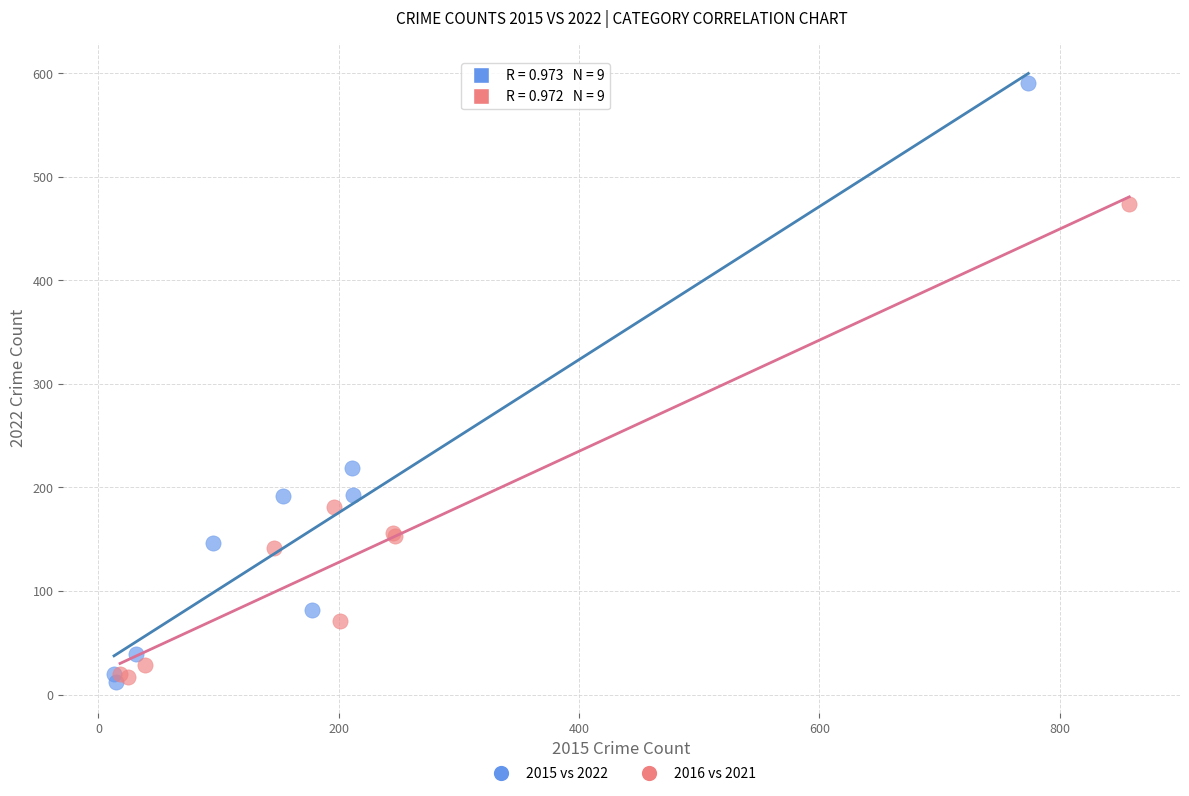

Which series contains the highest Y value?

2015 vs 2022